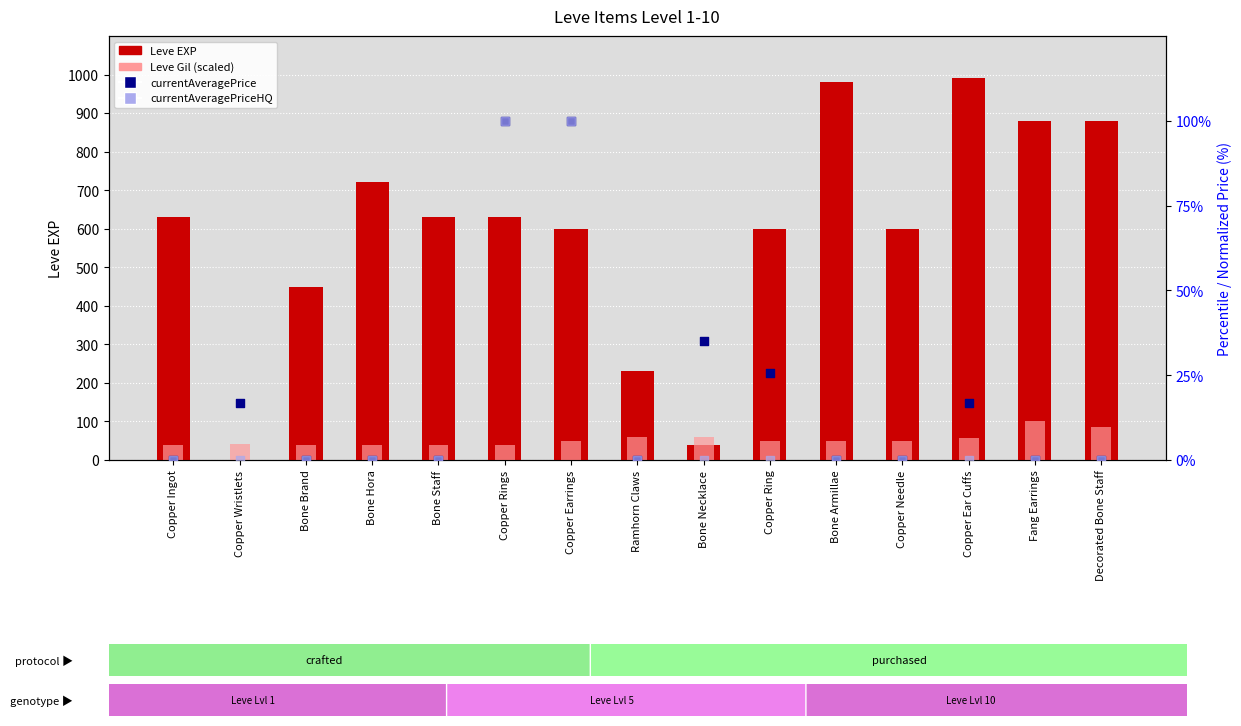

Is the value of currentAveragePriceHQ (norm) at Fang Earrings greater than the value of currentAveragePrice (norm) at Copper Earrings?

No